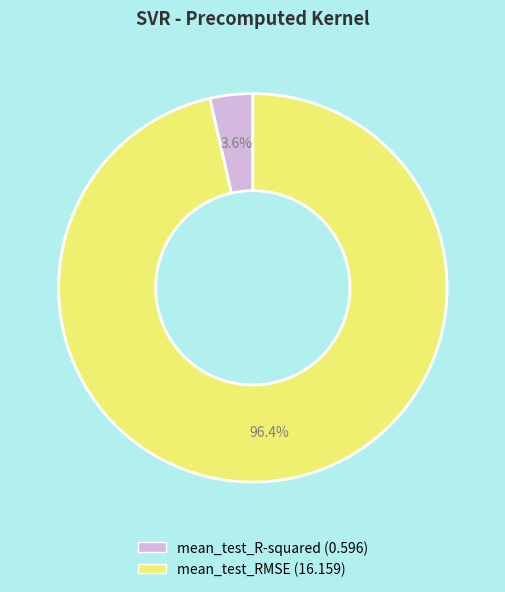

To the nearest percent, what portion does mean_test_RMSE represent?

96%